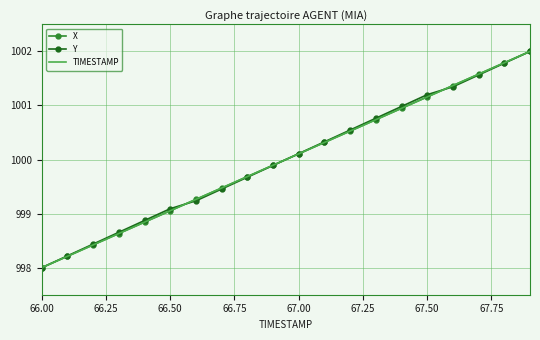

Reading left to right, extract all data points from this chart.

X: 998.0	998.2	998.4	998.6	998.8	999.1	999.3	999.5	999.7	999.9	1000.1	1000.3	1000.5	1000.7	1000.9	1001.2	1001.4	1001.6	1001.8	1002.0
Y: 998.0	998.2	998.4	998.7	998.9	999.1	999.2	999.5	999.7	999.9	1000.1	1000.3	1000.5	1000.8	1001.0	1001.2	1001.3	1001.6	1001.8	1002.0
TIMESTAMP: 998.0	998.2	998.4	998.6	998.8	999.1	999.3	999.5	999.7	999.9	1000.1	1000.3	1000.5	1000.7	1000.9	1001.2	1001.4	1001.6	1001.8	1002.0